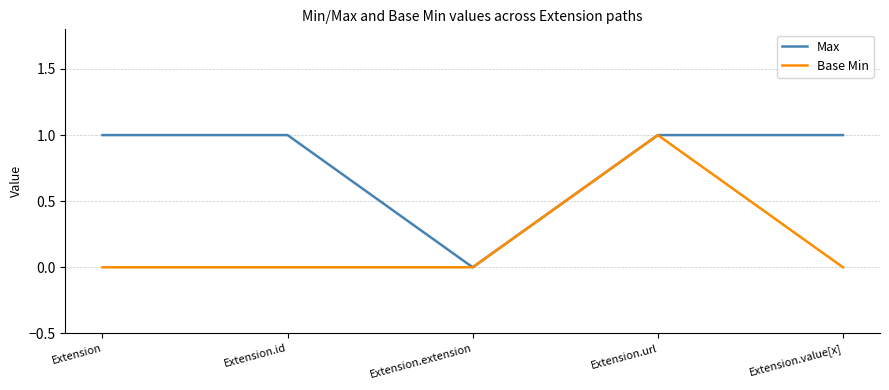

At which label does Base Min reach its peak?

Extension.url